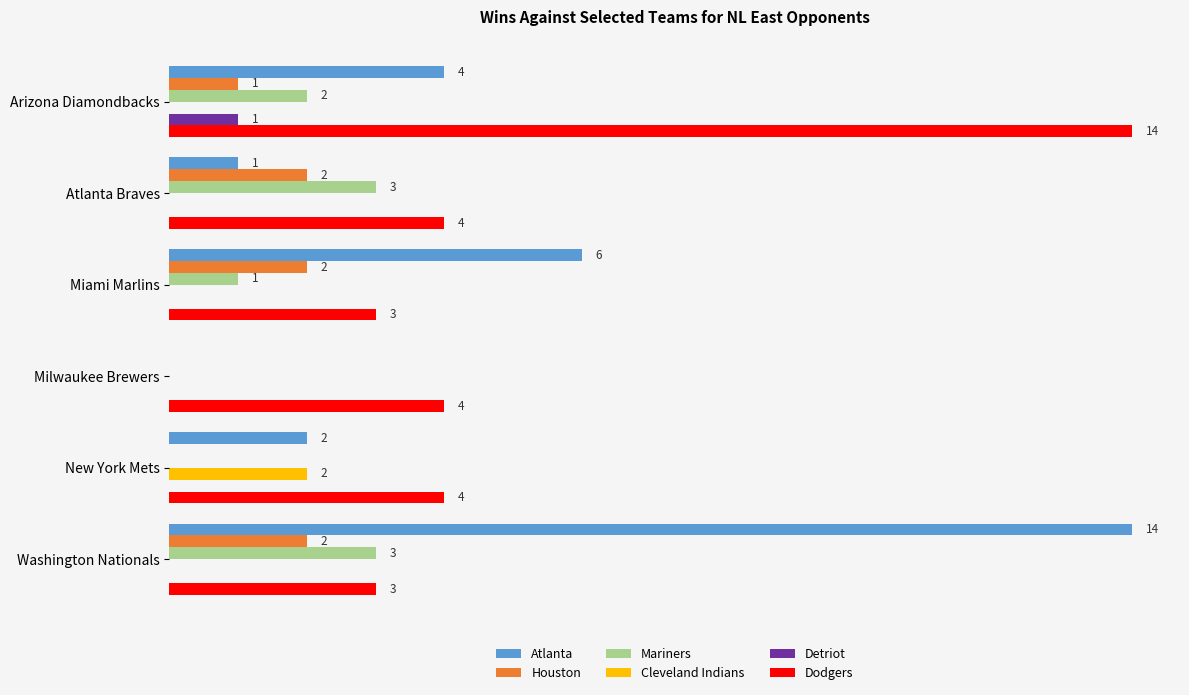

Which series changed the most between Milwaukee Brewers and Washington Nationals?

Atlanta